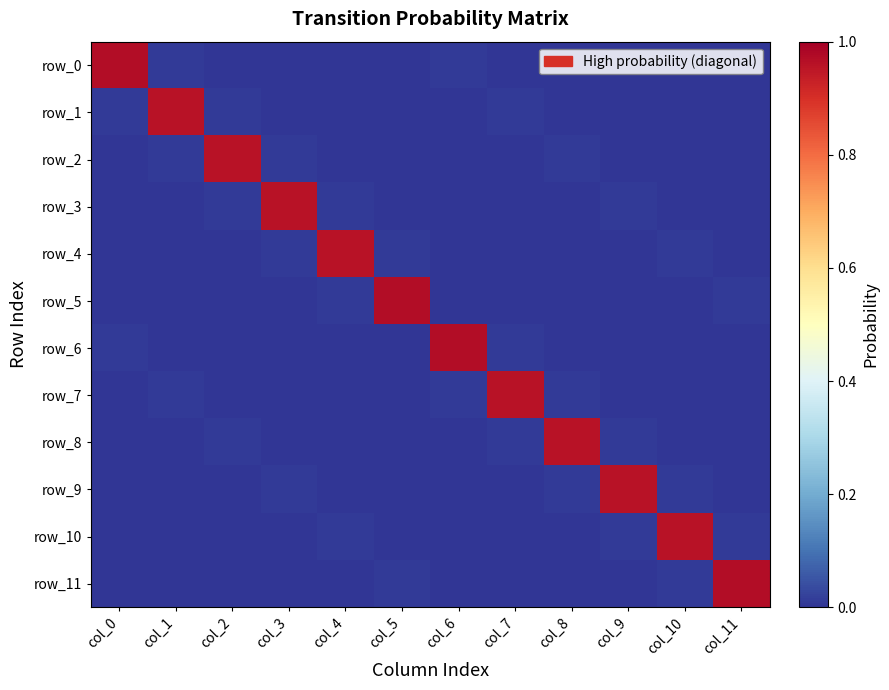

Which label corresponds to the largest value in the chart?

col_0